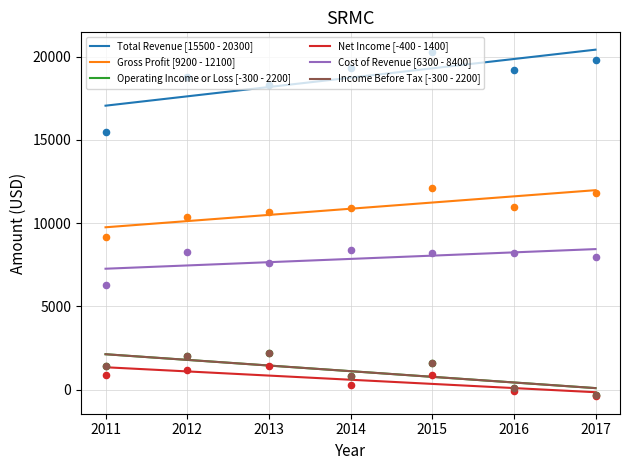

At how many categories does at least one series exceed 8116?

7